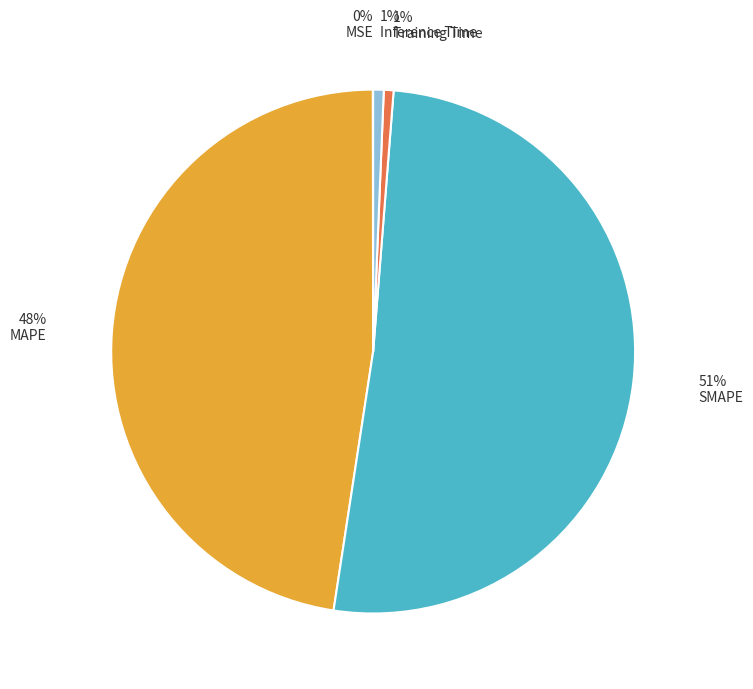

Is there a majority slice in this chart?

Yes